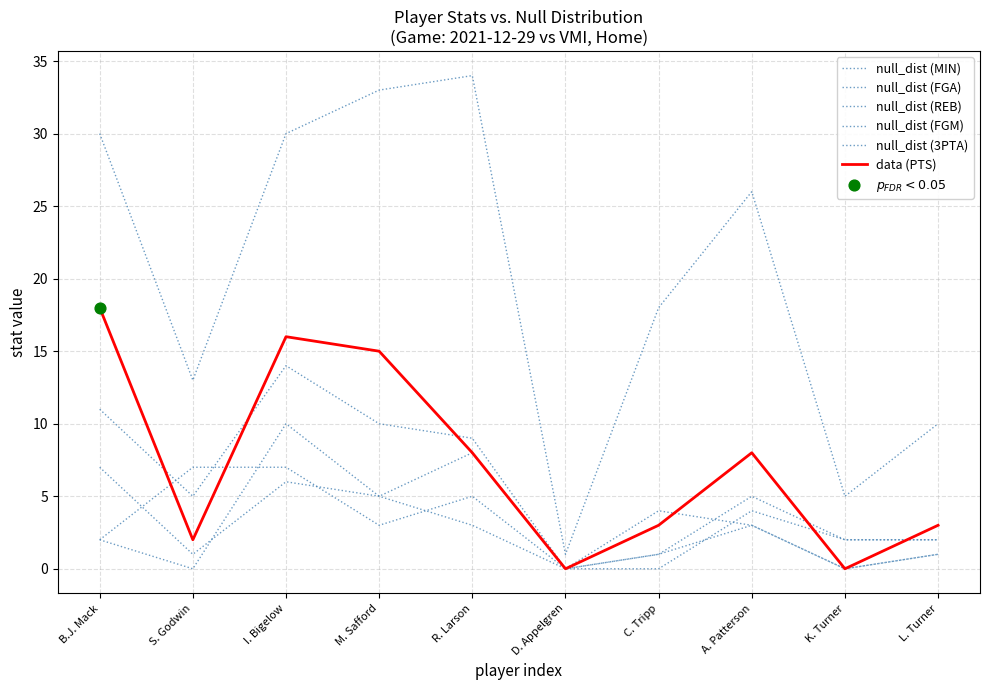

At which category is the sum across all series the highest?

I. Bigelow